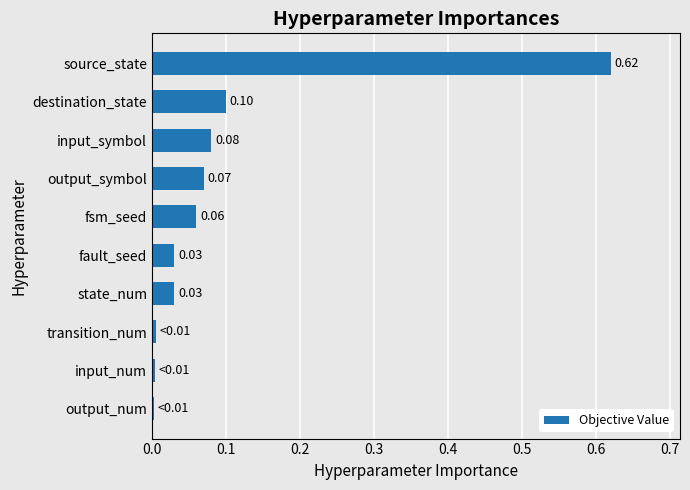

At which category does the chart reach its peak across all series?

source_state